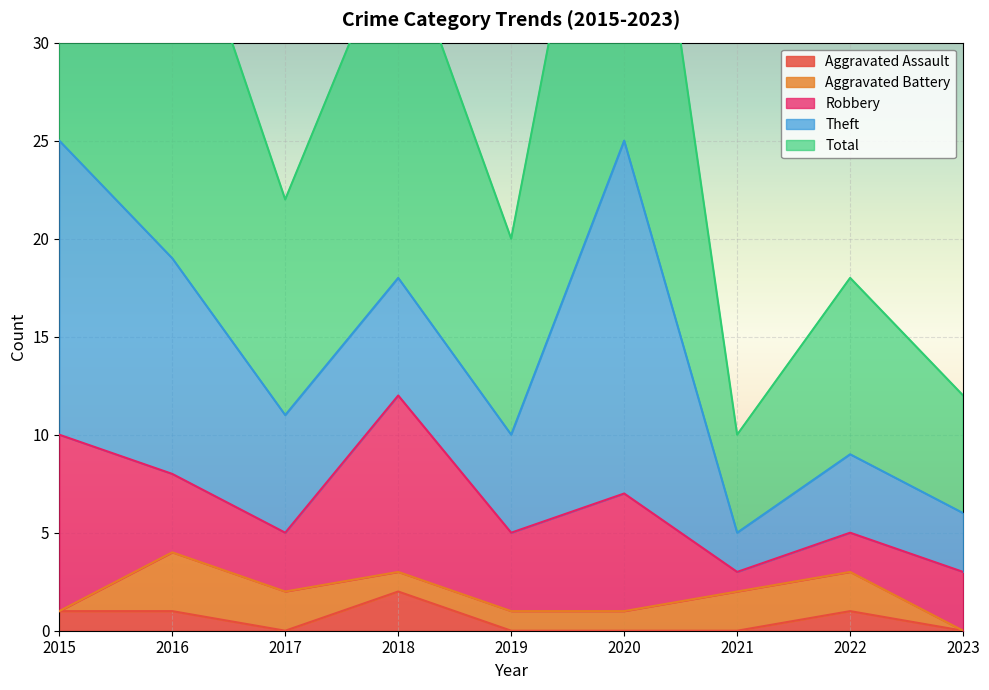

True or false: Total has more than 0 points higher than both neighbors.

True